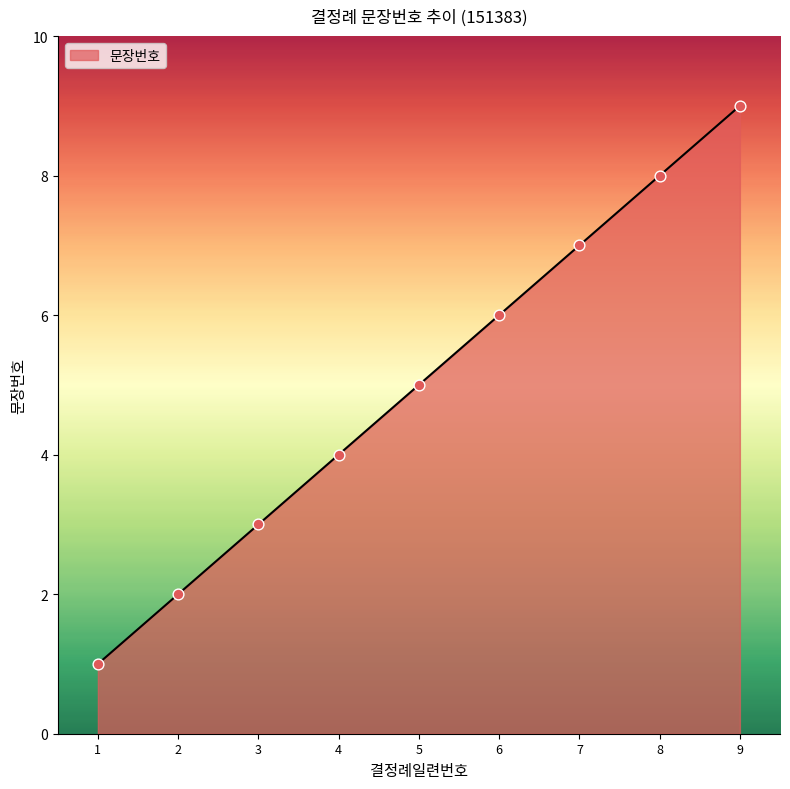

What is the change in value from 1 to 6?

+5